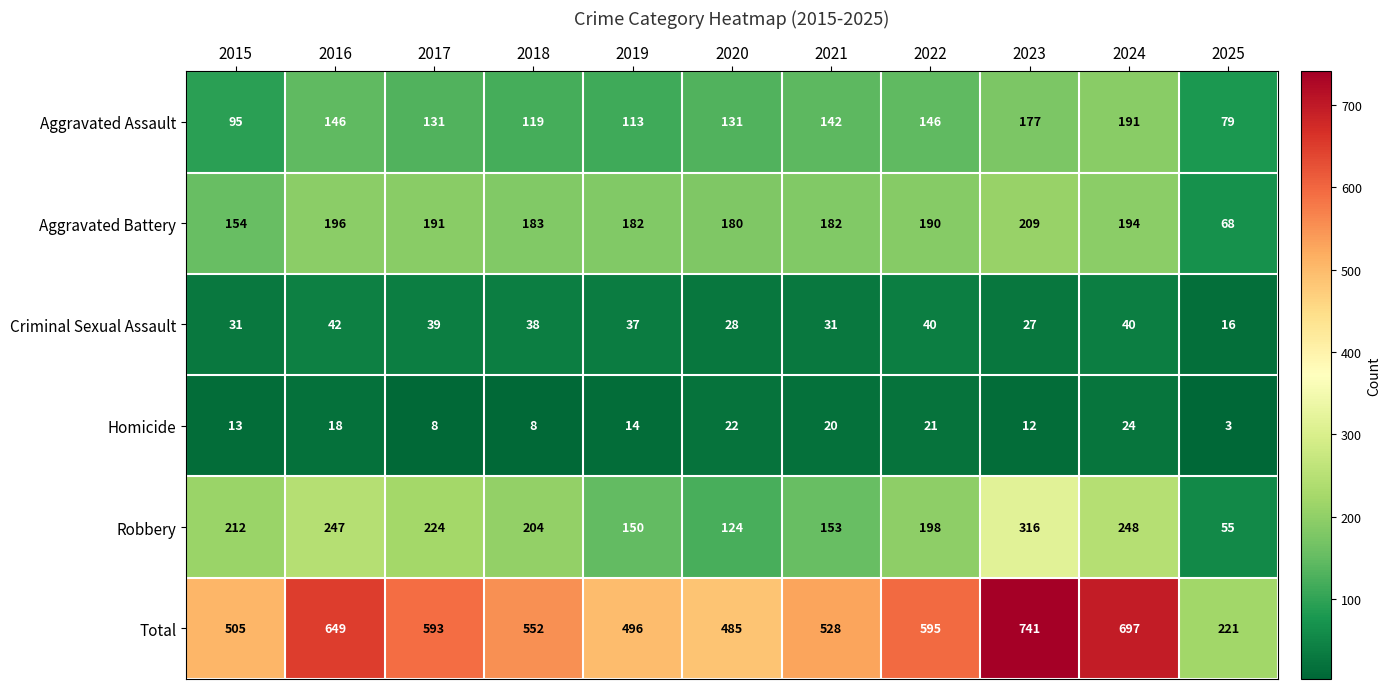

Rank the series at 2021 from highest to lowest value.

Total, Aggravated Battery, Robbery, Aggravated Assault, Criminal Sexual Assault, Homicide